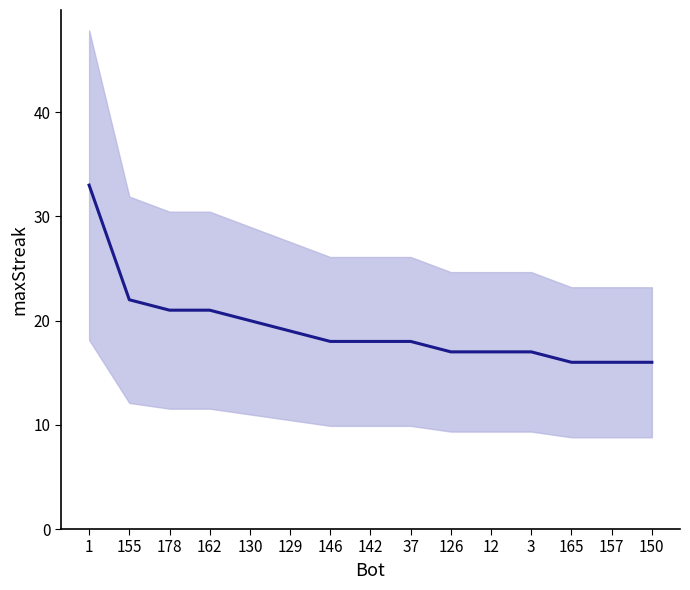

How many categories are shown in the chart?

15